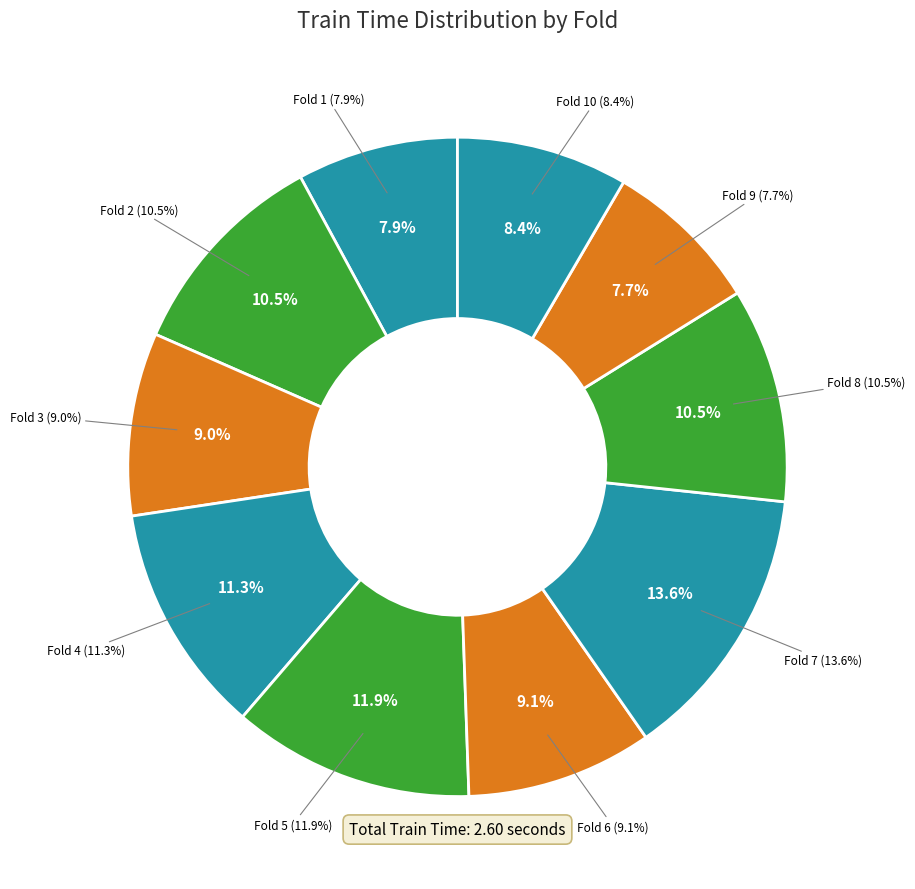

What percentage is the Fold 7 slice, to the nearest percent?

14%